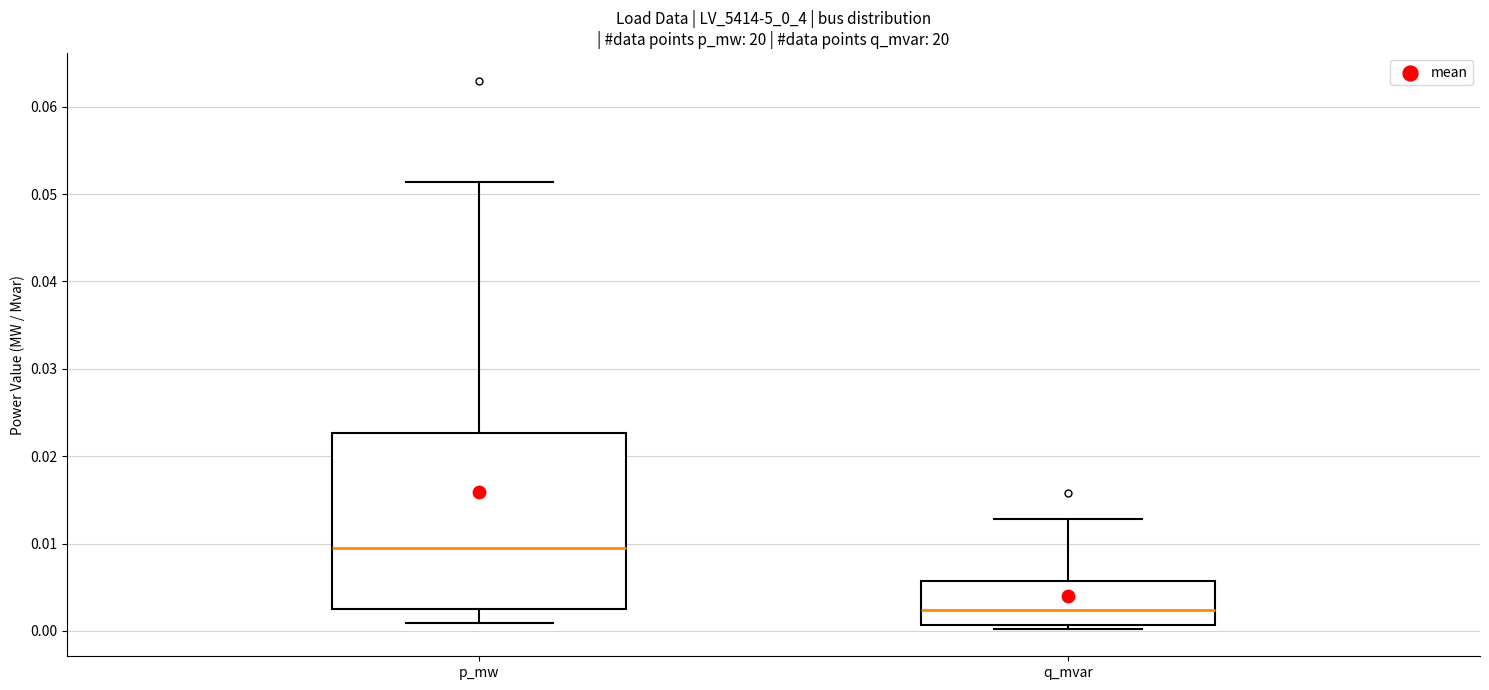

Reading left to right, transcribe this box plot: for each box, give where its median line is, the range the box spans, and where its two whiskers end, as read against the y-axis. The values are not printed on the chart, so give them approximately, as read against the axis.

p_mw: median 0.010, box 0.003 to 0.023, whiskers 0.001 to 0.051
q_mvar: median 0.002, box 0.001 to 0.006, whiskers 0.000 to 0.013